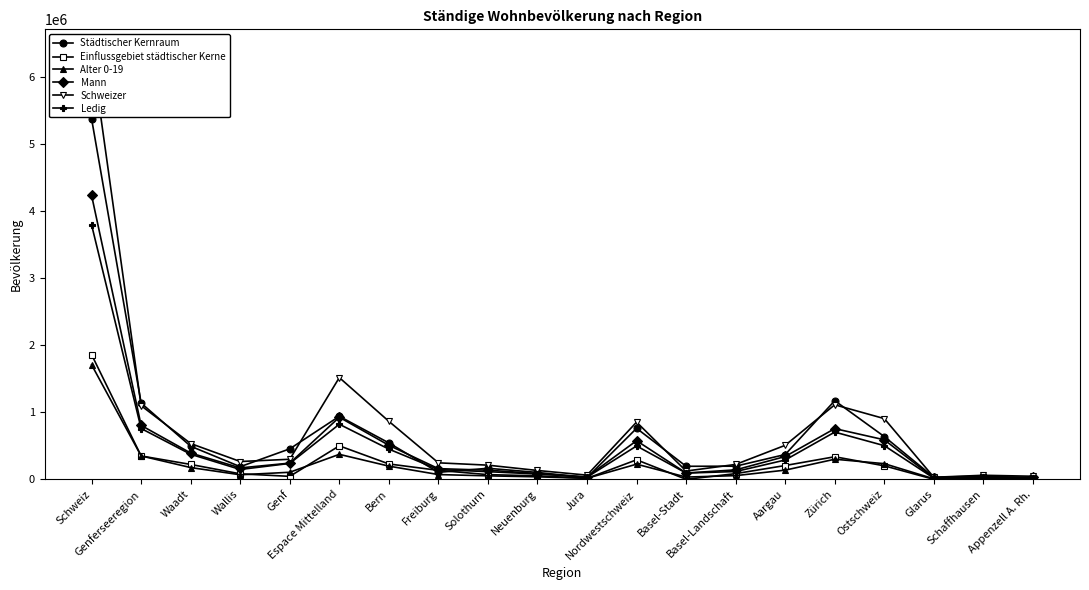

In Ledig, how many points are higher than both neighbors (excluding endpoints)?

4